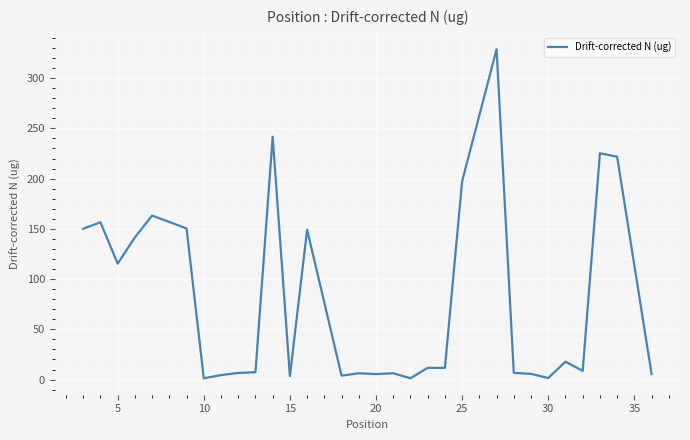

What is the difference between the maximum and minimum values?

327.4